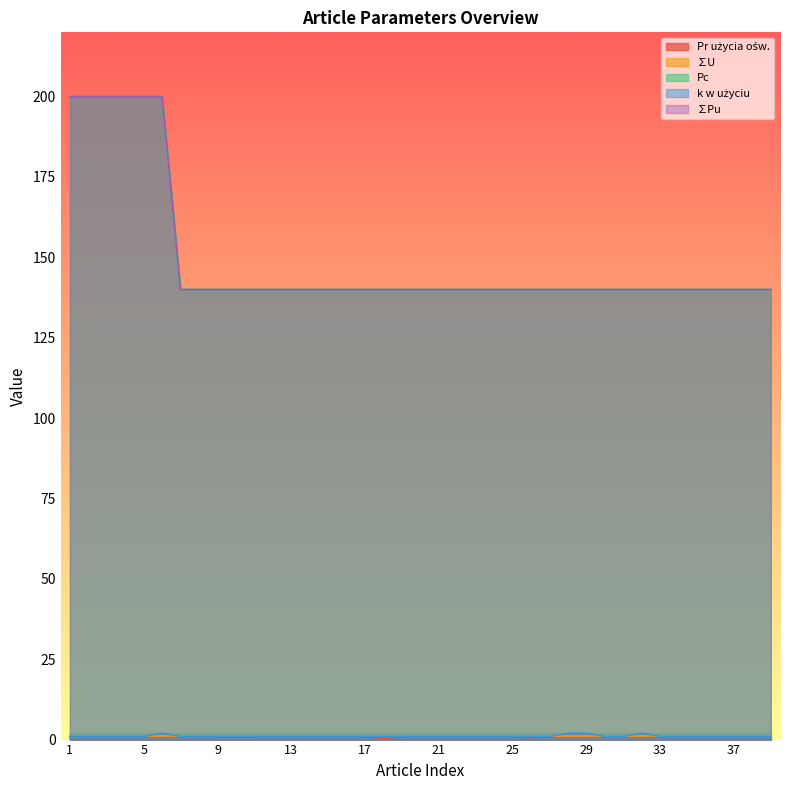

The value of ∑Pu at 23 is 45.1. True or false?

False